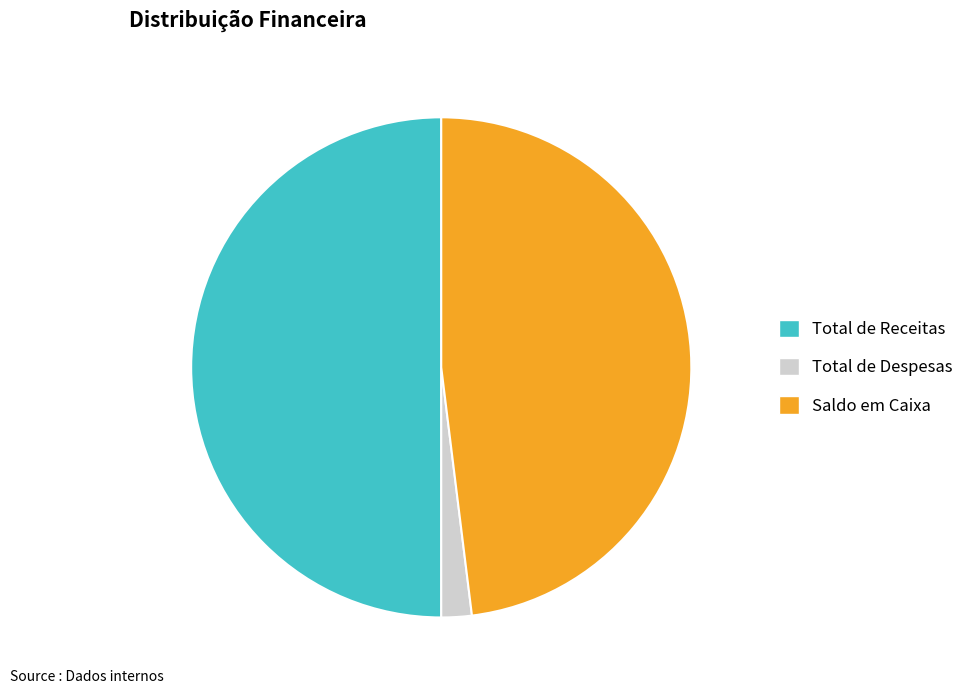

What is the ratio of the value at Saldo em Caixa to the value at Total de Despesas?

24.5